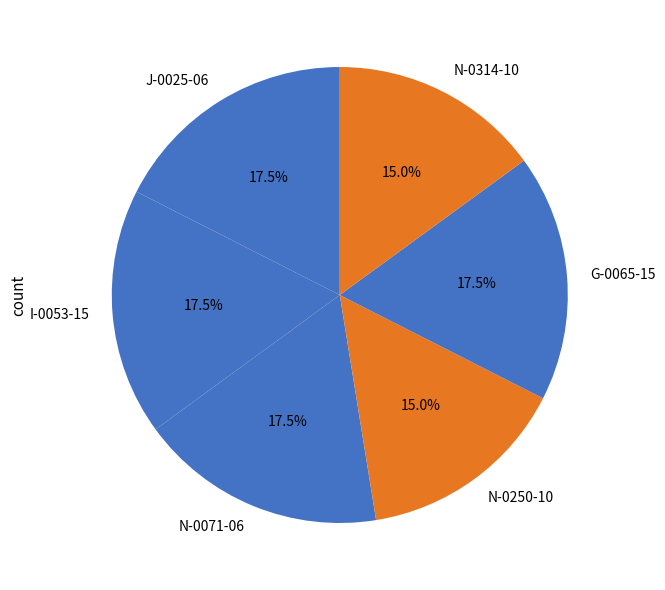

What portion of the pie excludes G-0065-15?

82.5%